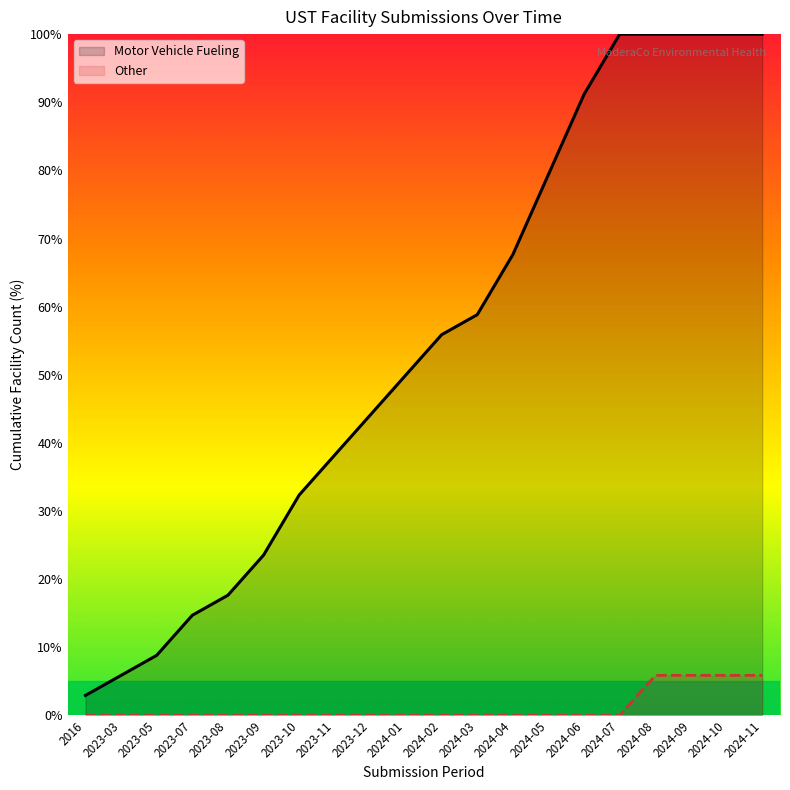

How many lines are shown in the chart?

2